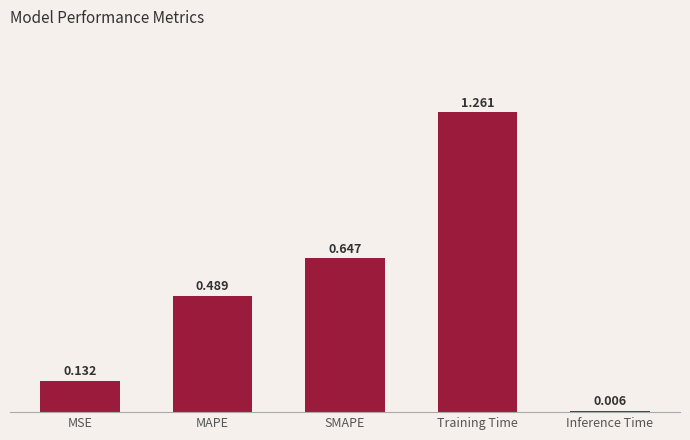

At which label is the value closest to 0?

Inference Time